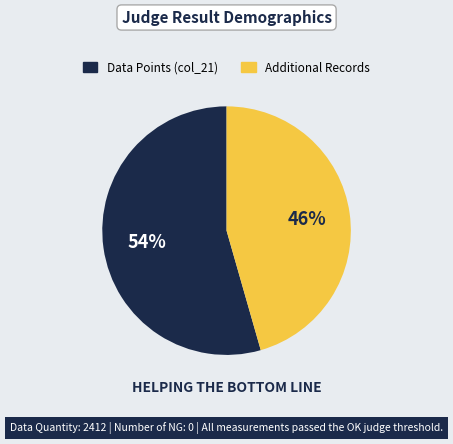

Does any single category account for the majority?

Yes